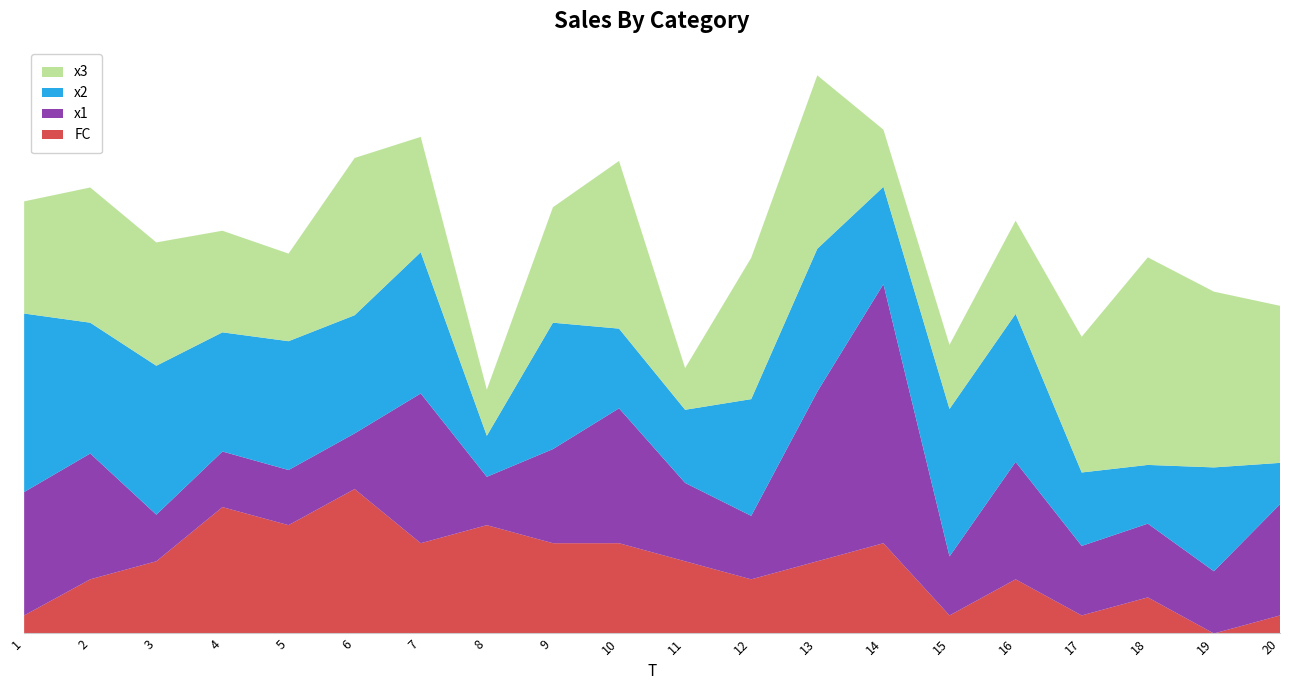

Reading right to left, extract all data points from this chart.

x1: 20=6.2	19=3.4	18=4.1	17=3.9	16=6.5	15=3.3	14=14.3	13=9.4	12=3.5	11=4.3	10=7.5	9=5.2	8=2.7	7=8.3	6=3.1	5=3.1	4=3.1	3=2.6	2=7.0	1=6.8
x2: 20=2.3	19=5.8	18=3.3	17=4.1	16=8.2	15=8.2	14=5.4	13=7.9	12=6.5	11=4.1	10=4.4	9=7.0	8=2.3	7=7.8	6=6.5	5=7.1	4=6.6	3=8.2	2=7.2	1=9.9
x3: 20=8.7	19=9.7	18=11.5	17=7.5	16=5.2	15=3.6	14=3.2	13=9.6	12=7.8	11=2.3	10=9.3	9=6.4	8=2.6	7=6.4	6=8.7	5=4.9	4=5.6	3=6.8	2=7.5	1=6.2
FC: 20=1.0	19=0.0	18=2.0	17=1.0	16=3.0	15=1.0	14=5.0	13=4.0	12=3.0	11=4.0	10=5.0	9=5.0	8=6.0	7=5.0	6=8.0	5=6.0	4=7.0	3=4.0	2=3.0	1=1.0